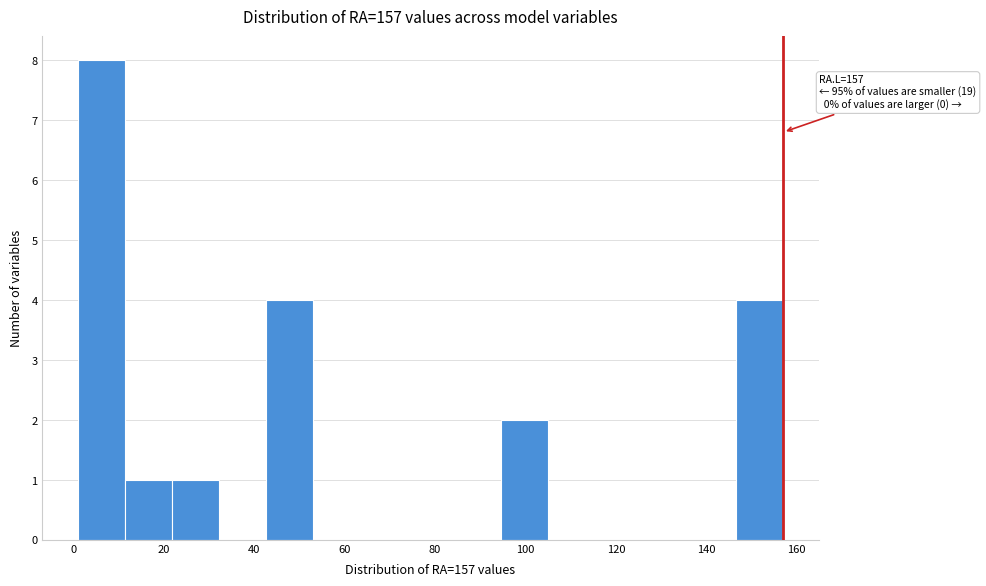

Which range on the x-axis has the tallest bar?

0 to 12